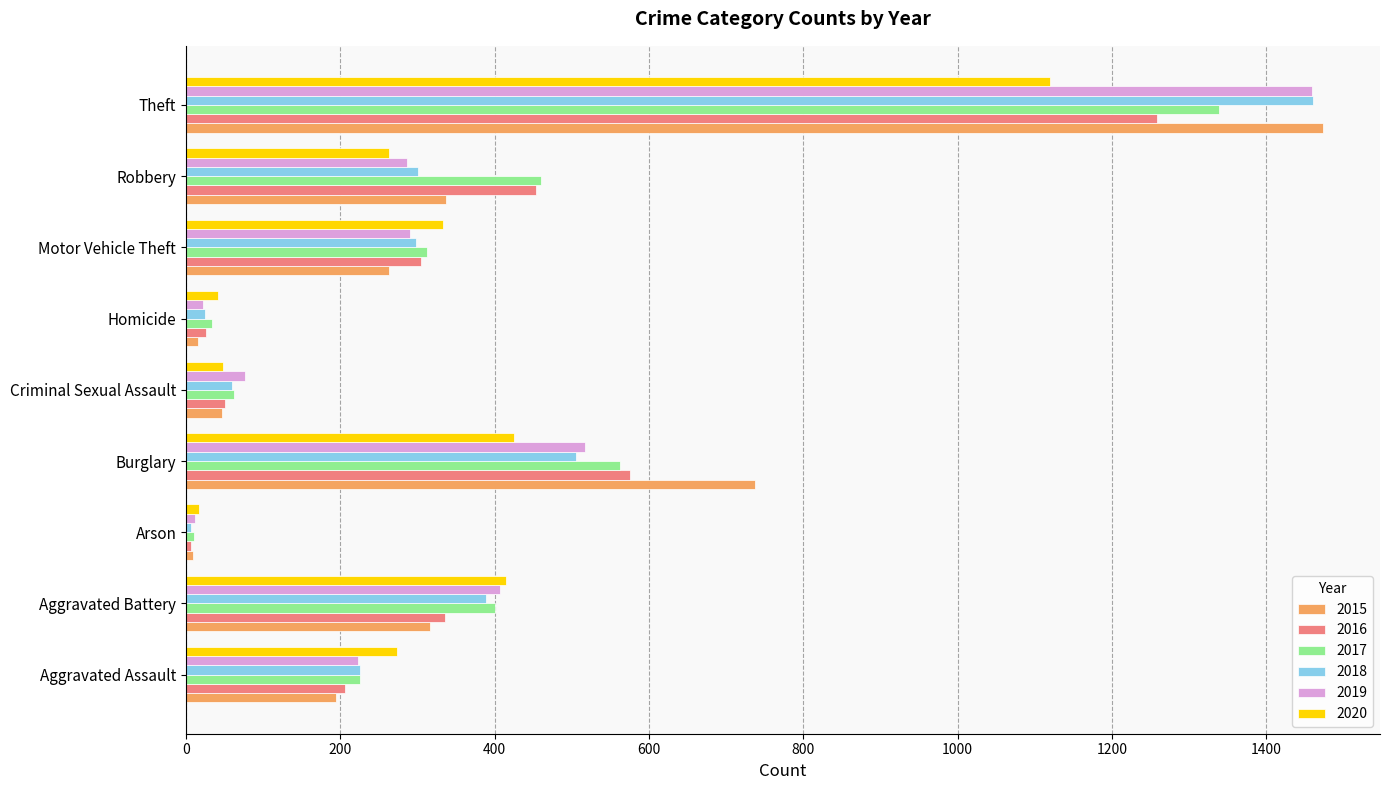

Is it true that 2019 equals 12 at Arson?

True